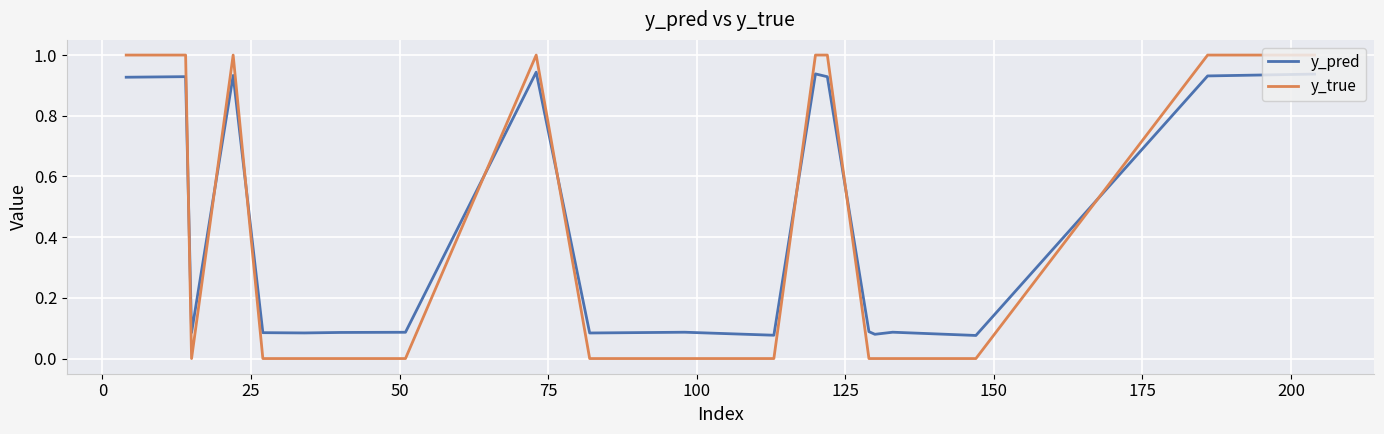

How many intersections are there between y_true and y_pred?

8